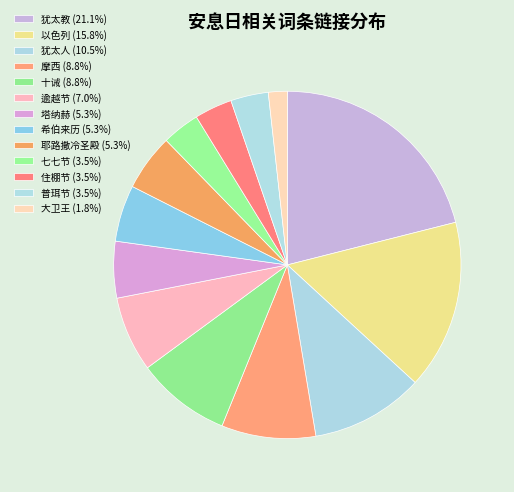

Rank the categories by value from lowest to highest.

大卫王, 七七节, 住棚节, 普珥节, 塔纳赫, 希伯来历, 耶路撒冷圣殿, 逾越节, 摩西, 十诫, 犹太人, 以色列, 犹太教